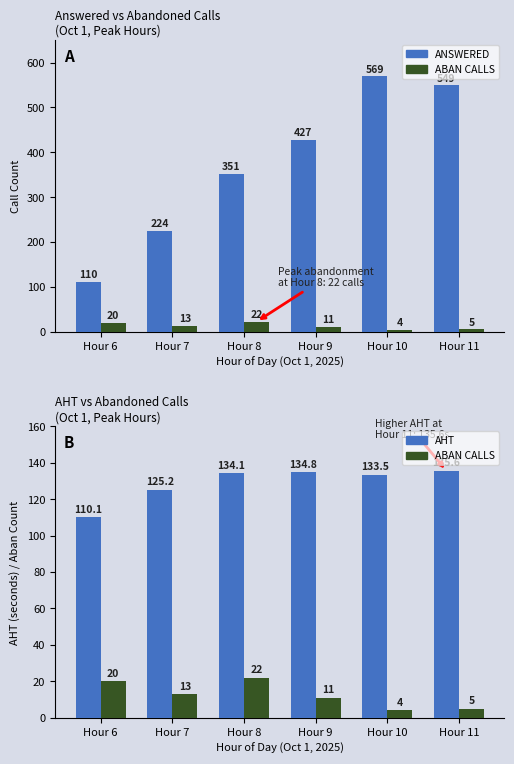

What is the total value across all series at Hour 10?

706.5